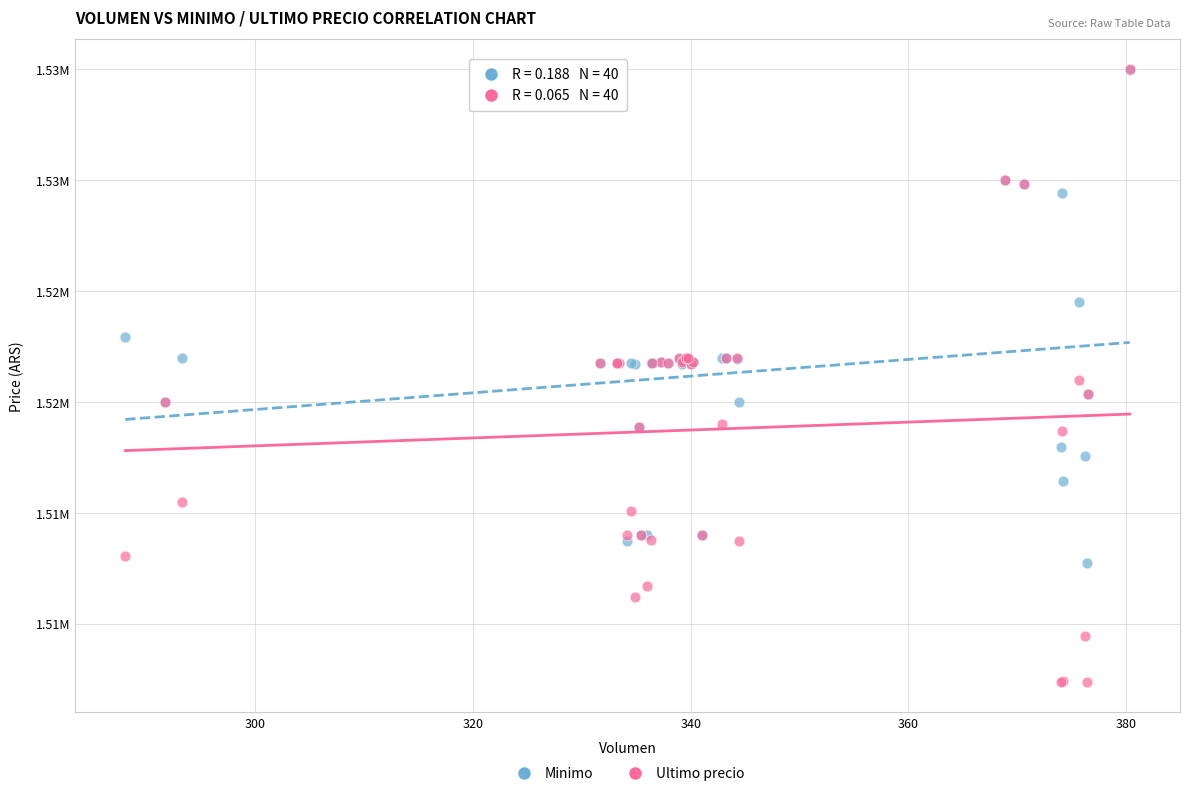

What are all the series names shown in the legend?

Minimo, Ultimo precio